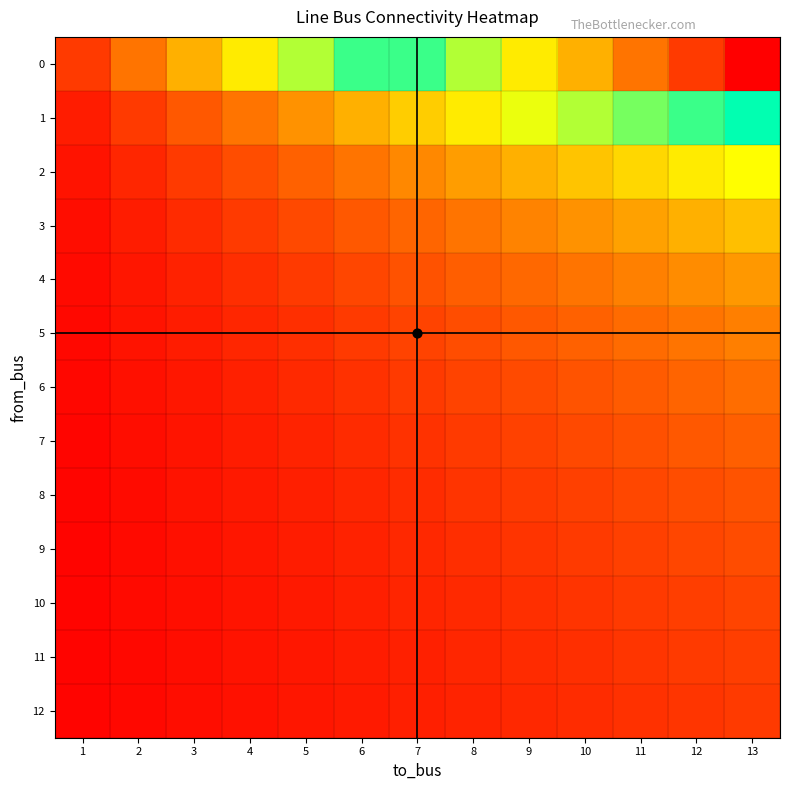

What is the greatest value displayed?

13.0